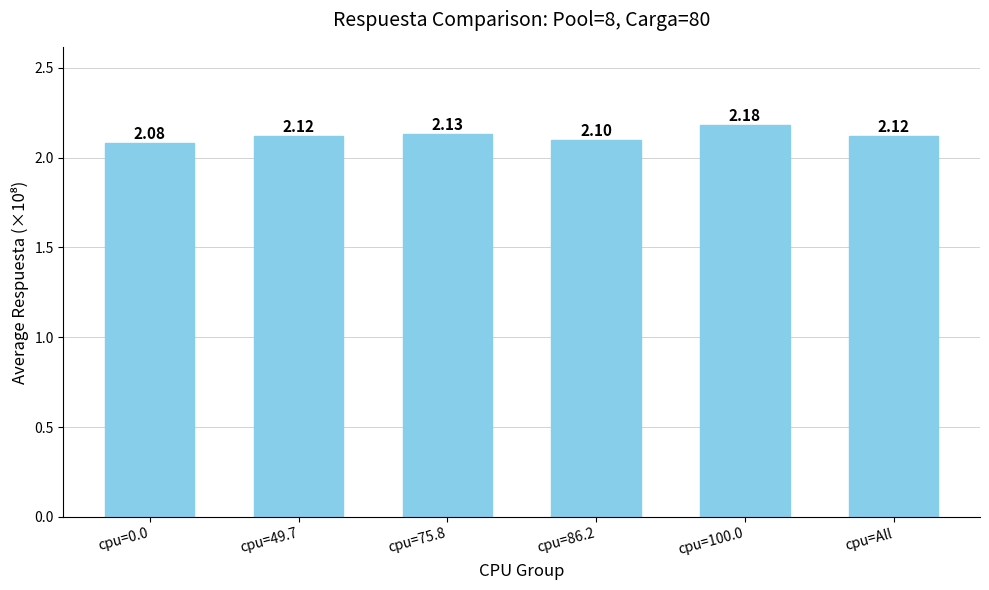

What is the sum of the values at cpu=49.7 and cpu=100.0?

4.3